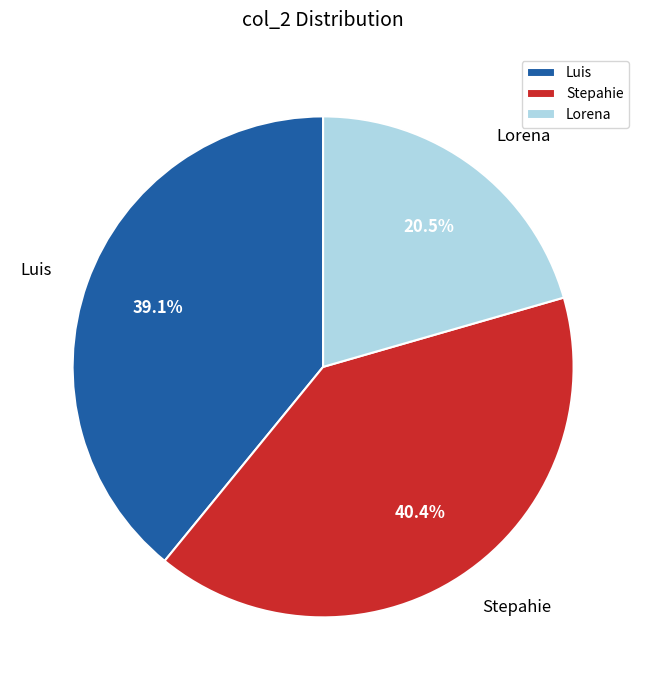

How many segments does this pie chart have?

3